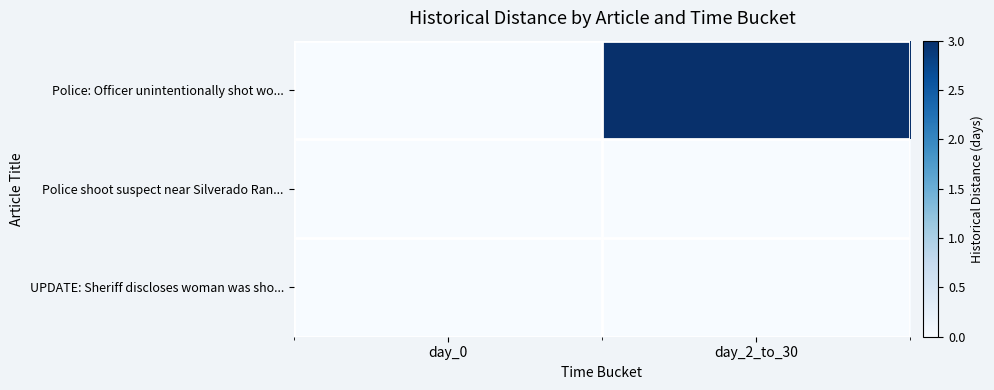

Reading right to left, list all the values displayed in this chart.

Police: Officer unintentionally shot wo...: day_2_to_30=3	day_0=0
Police shoot suspect near Silverado Ran...: day_2_to_30=0	day_0=0
UPDATE: Sheriff discloses woman was sho...: day_2_to_30=0	day_0=0